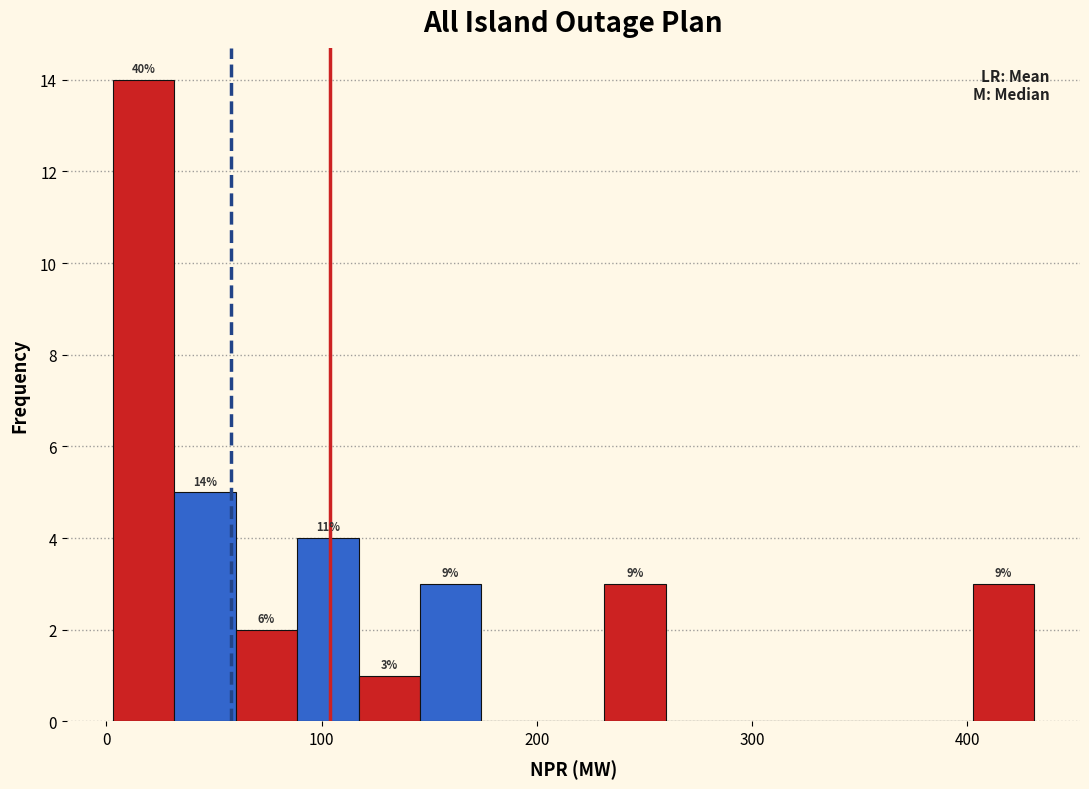

Around what value on the x-axis is the tallest bar? Give the approximate position of its centre, as read against the axis.

20